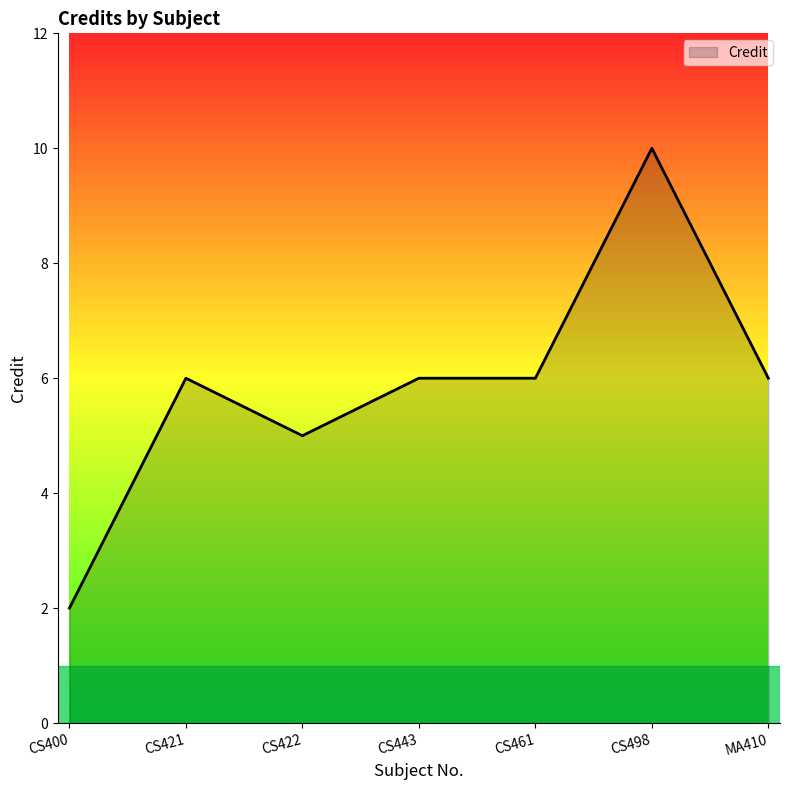

Approximately how many times larger is the value at CS461 compared to CS400?

3.0